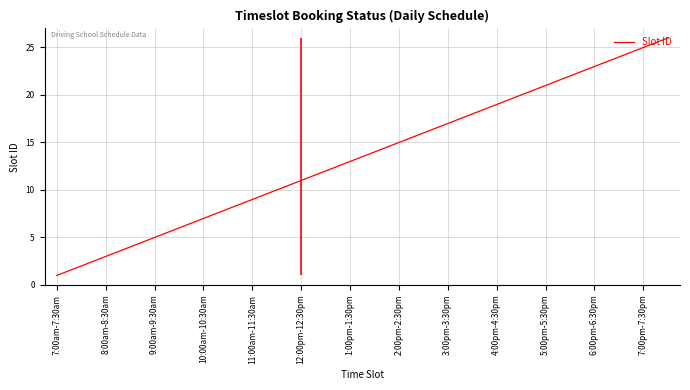

The value of Slot ID at 7:00am-7:30am is 2. True or false?

False